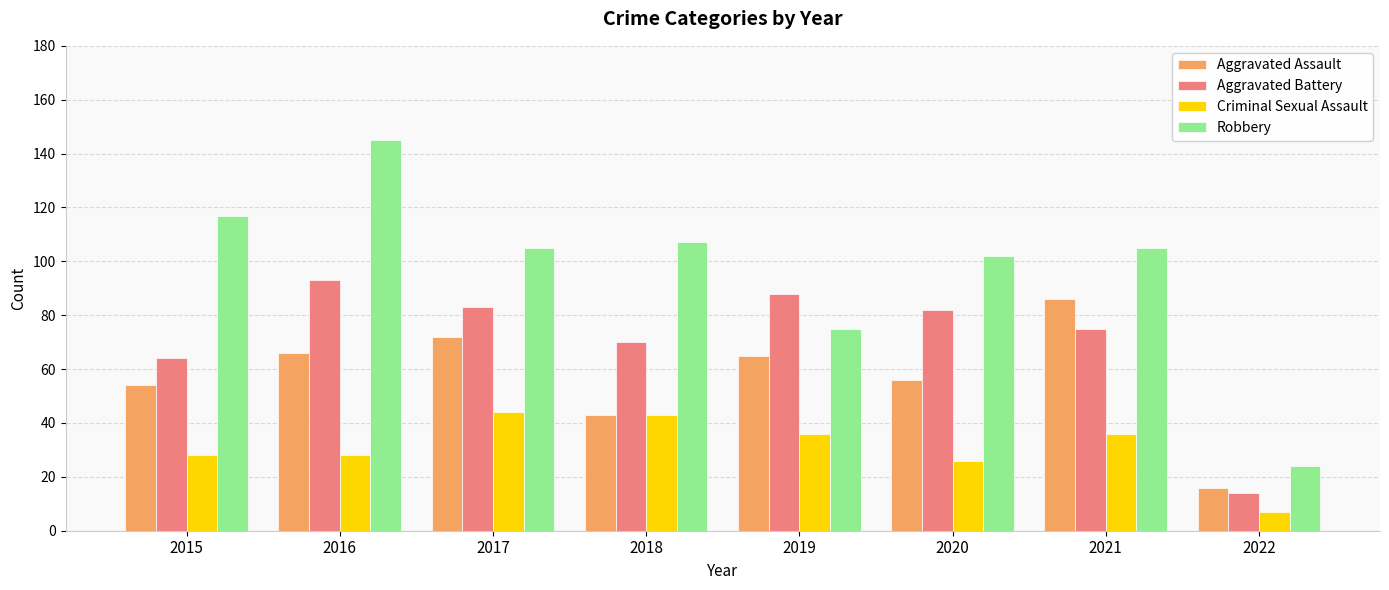

Rank the series at 2022 from lowest to highest value.

Criminal Sexual Assault, Aggravated Battery, Aggravated Assault, Robbery